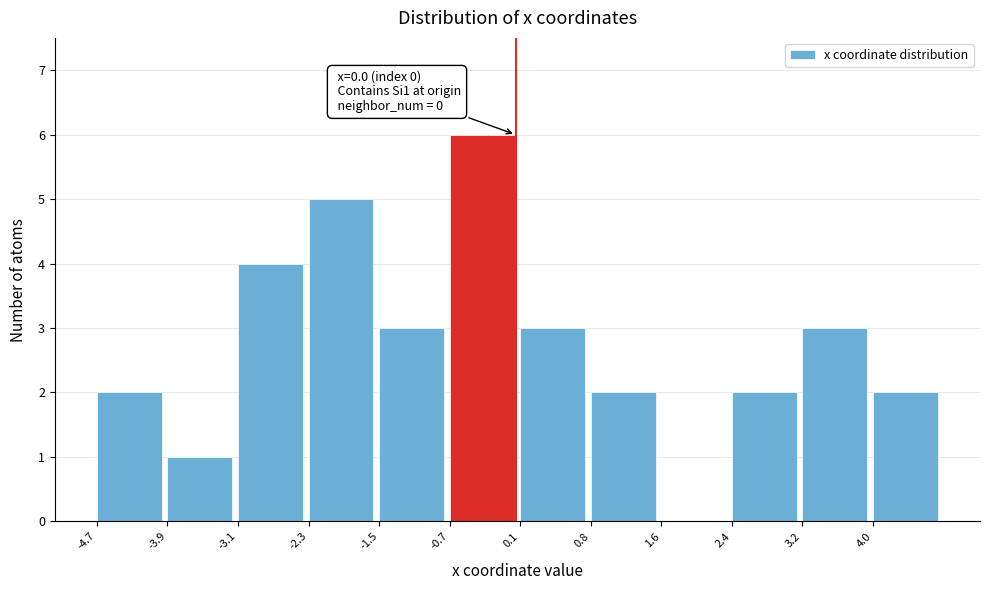

Which range on the x-axis has the tallest bar?

-0.7 to 0.1